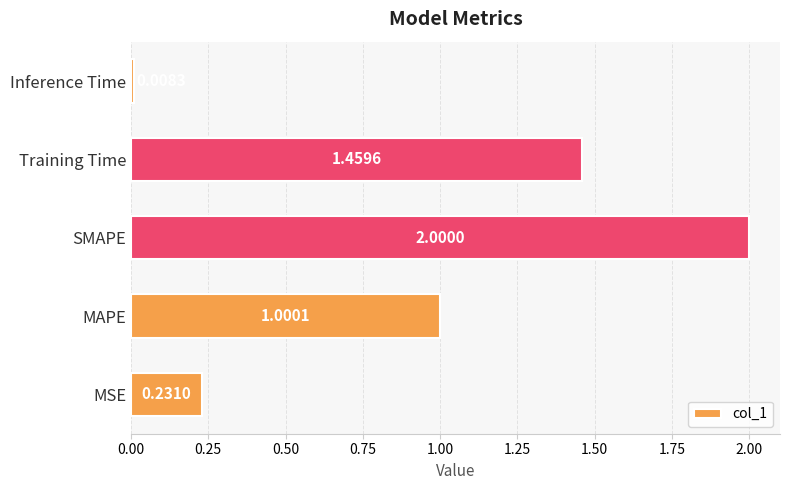

Which has a higher value, MSE or MAPE?

MAPE